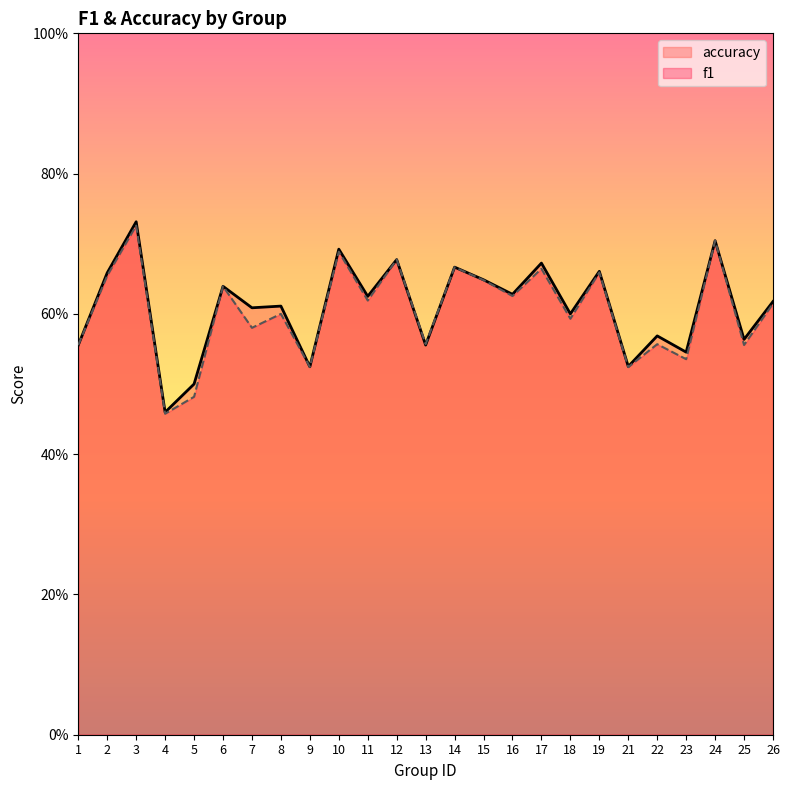

At which label does accuracy reach its minimum?

4